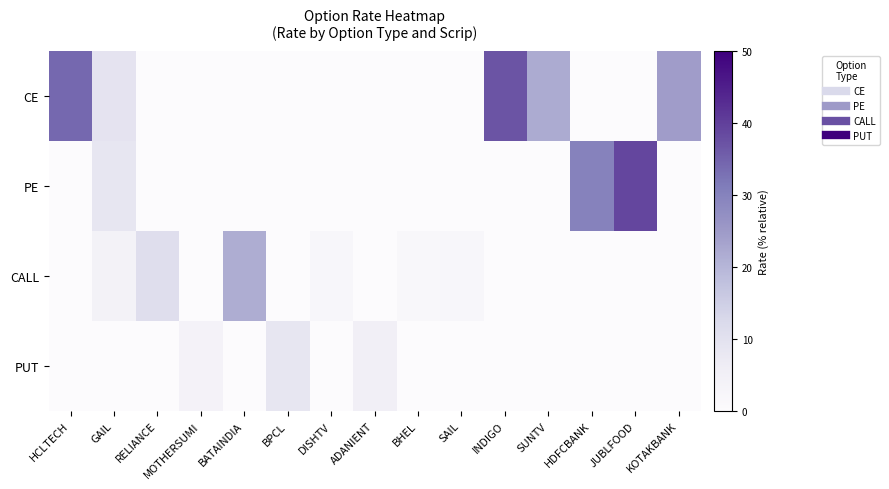

At which category is the sum across all series the highest?

JUBLFOOD